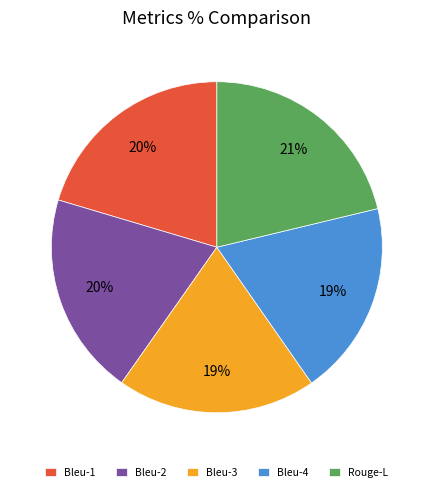

True or false: Bleu-2 accounts for 8% of the total.

False